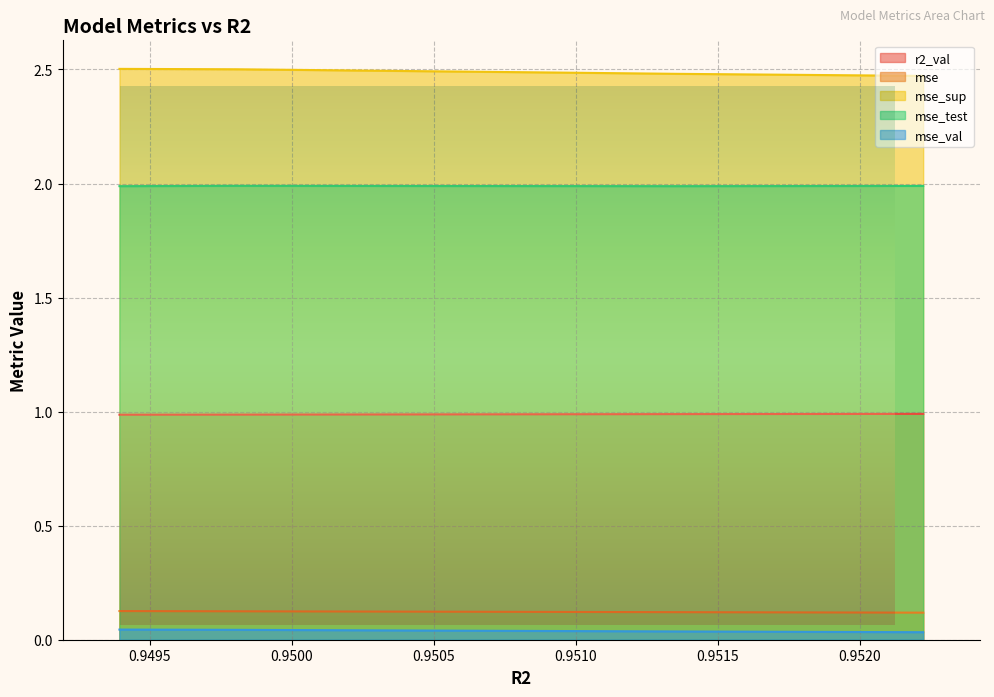

True or false: mse_sup has a value of 2.5 at model_1_14_7.

True